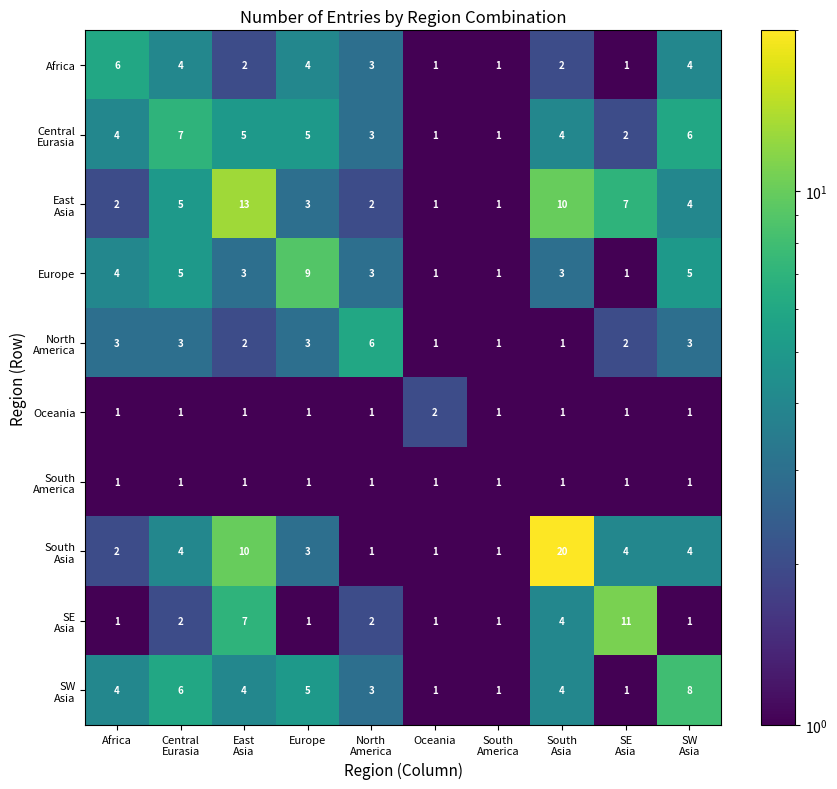

Which category has the highest value in the Oceania series?

Oceania